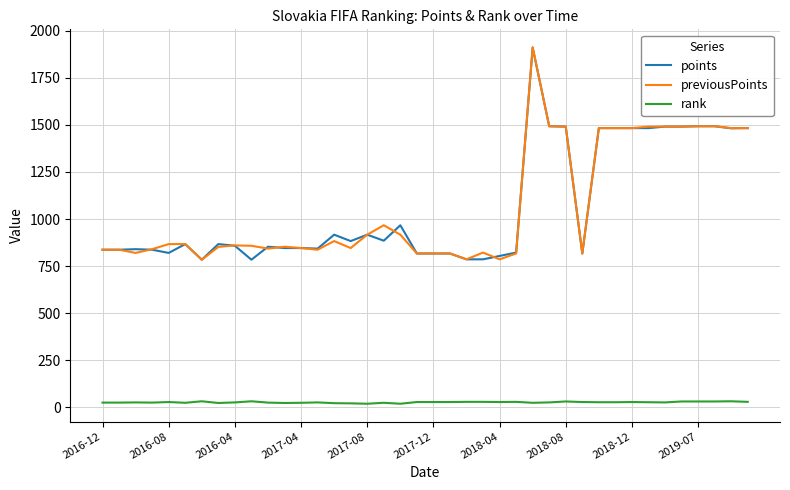

What are all the series names shown in the legend?

points, previousPoints, rank